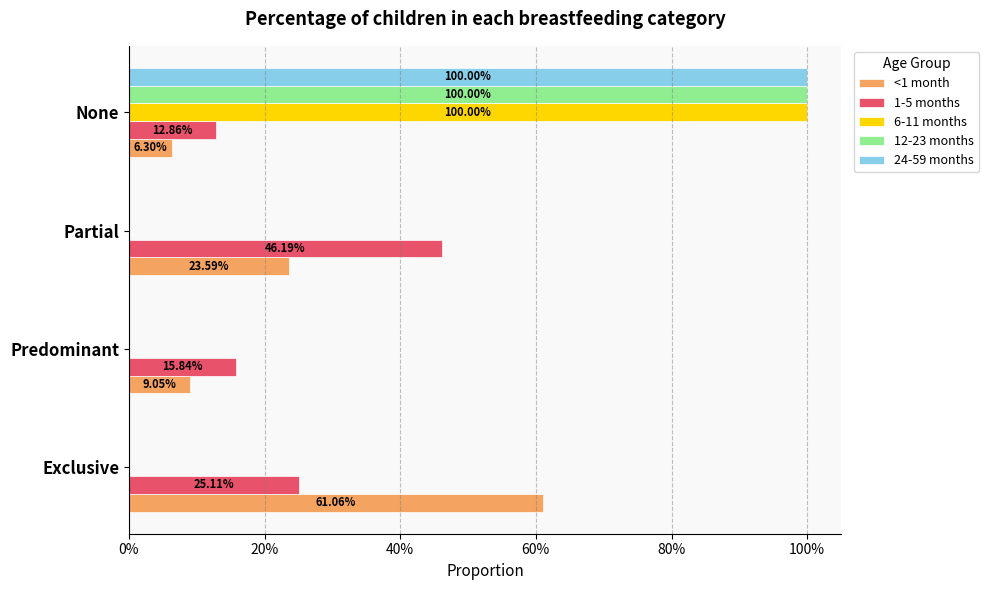

Which series has the largest total across all categories?

<1 month